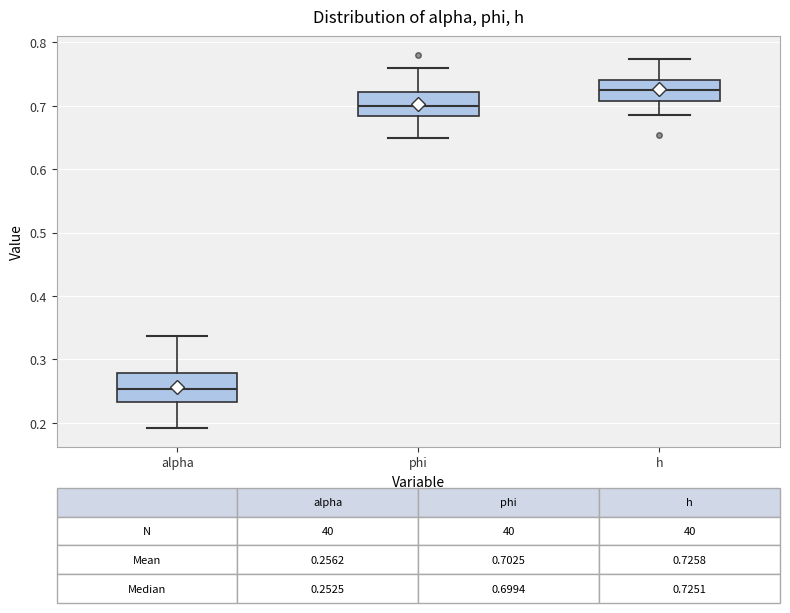

Which box has the lowest median line?

alpha